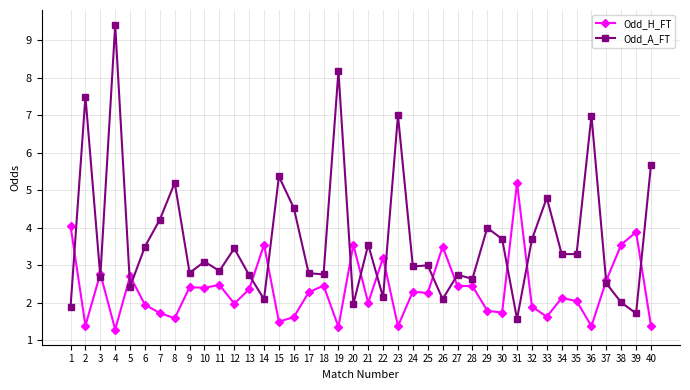

What is the approximate value of Odd_H_FT at 36?

1.4